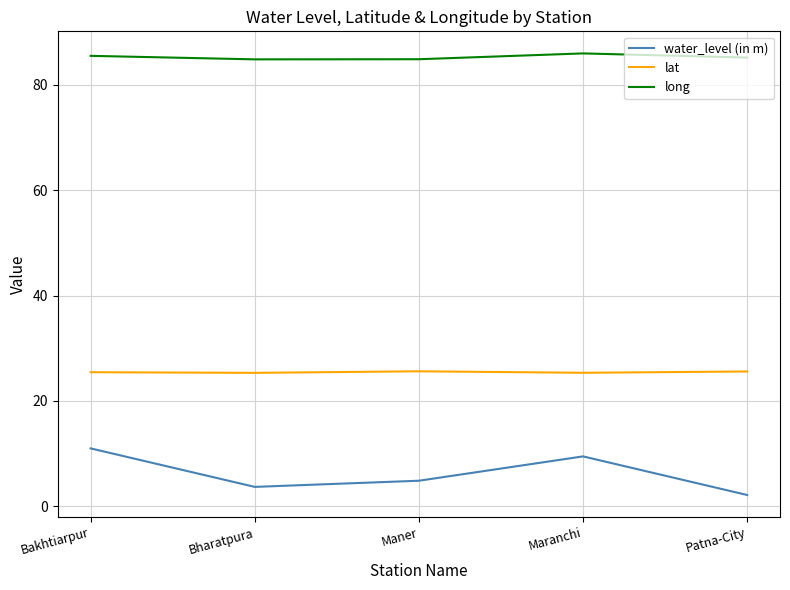

What is the difference between the lat values at Maner and Bakhtiarpur?

0.2